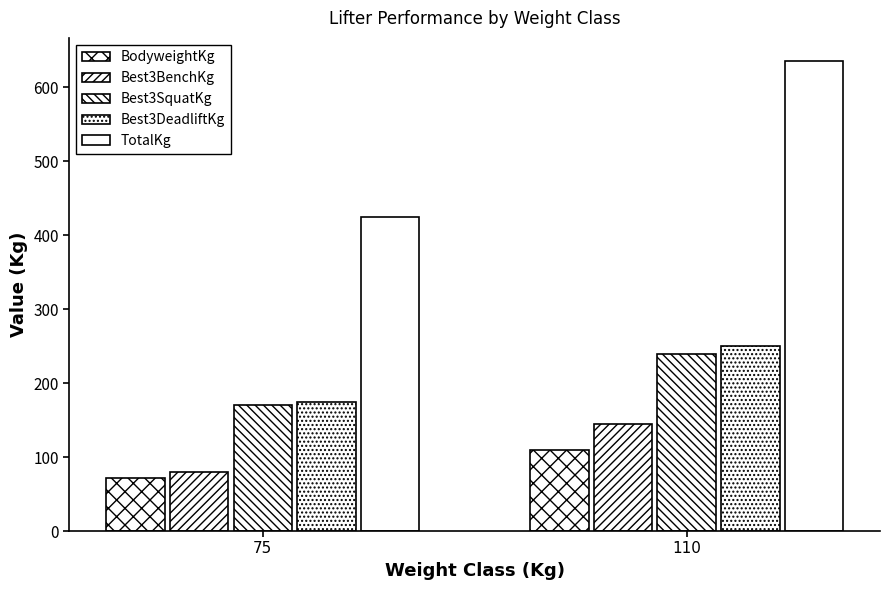

Are the bars grouped side by side (vs. stacked)?

Yes